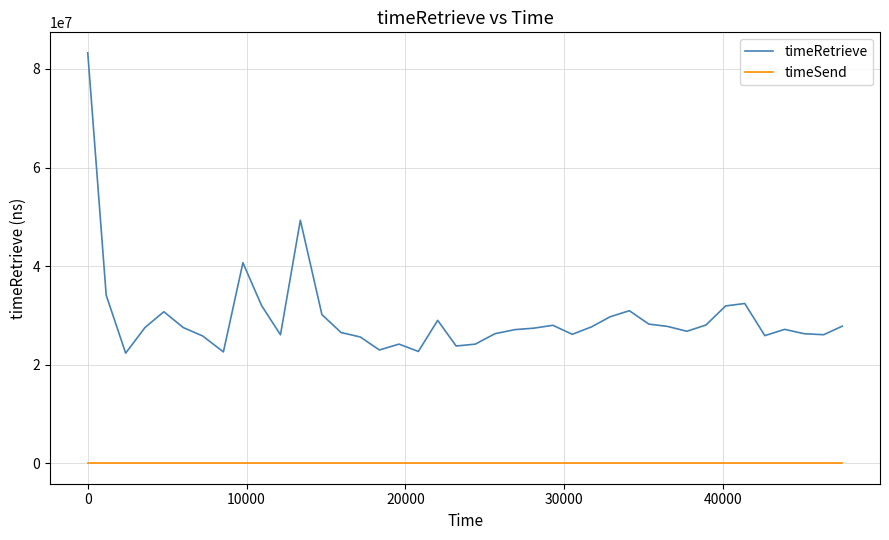

True or false: timeRetrieve and timeSend cross at least once.

False